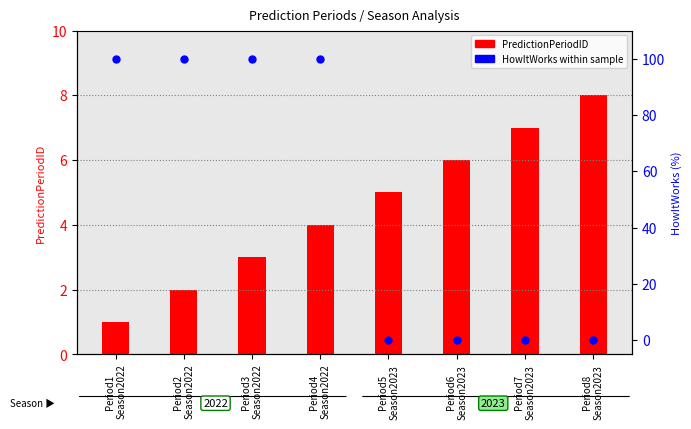

Which series reaches the minimum Y coordinate?

HowItWorks